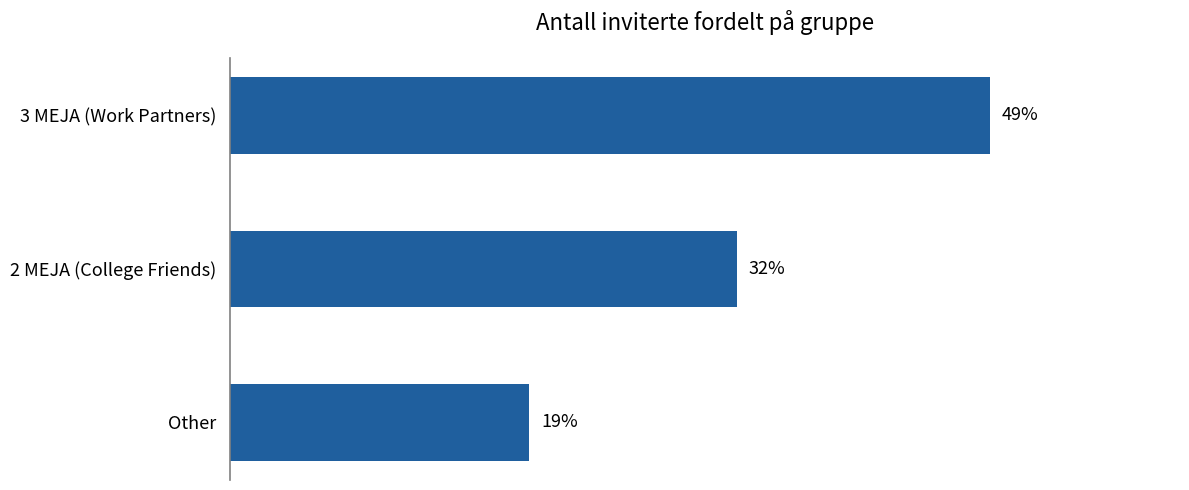

Are the bars horizontal?

Yes